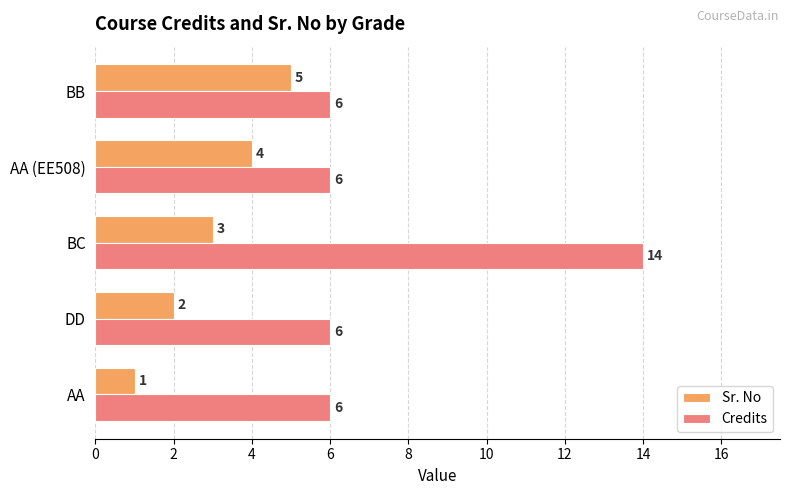

At which label is Sr. No closest to 3?

BC